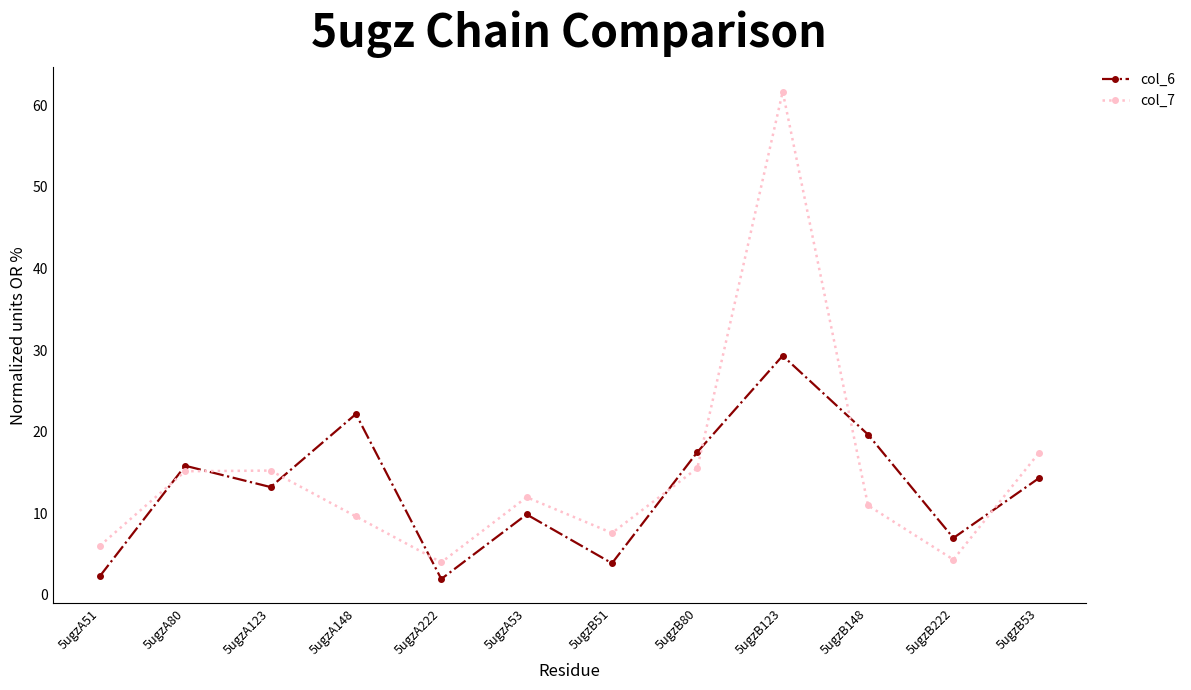

Reading left to right, list all the values displayed in this chart.

col_6: 5ugzA51=2.3	5ugzA80=15.8	5ugzA123=13.2	5ugzA148=22.2	5ugzA222=2.0	5ugzA53=9.9	5ugzB51=3.9	5ugzB80=17.5	5ugzB123=29.3	5ugzB148=19.7	5ugzB222=7.0	5ugzB53=14.3
col_7: 5ugzA51=6.0	5ugzA80=15.2	5ugzA123=15.2	5ugzA148=9.6	5ugzA222=4.0	5ugzA53=12.0	5ugzB51=7.6	5ugzB80=15.5	5ugzB123=61.7	5ugzB148=11.0	5ugzB222=4.3	5ugzB53=17.4